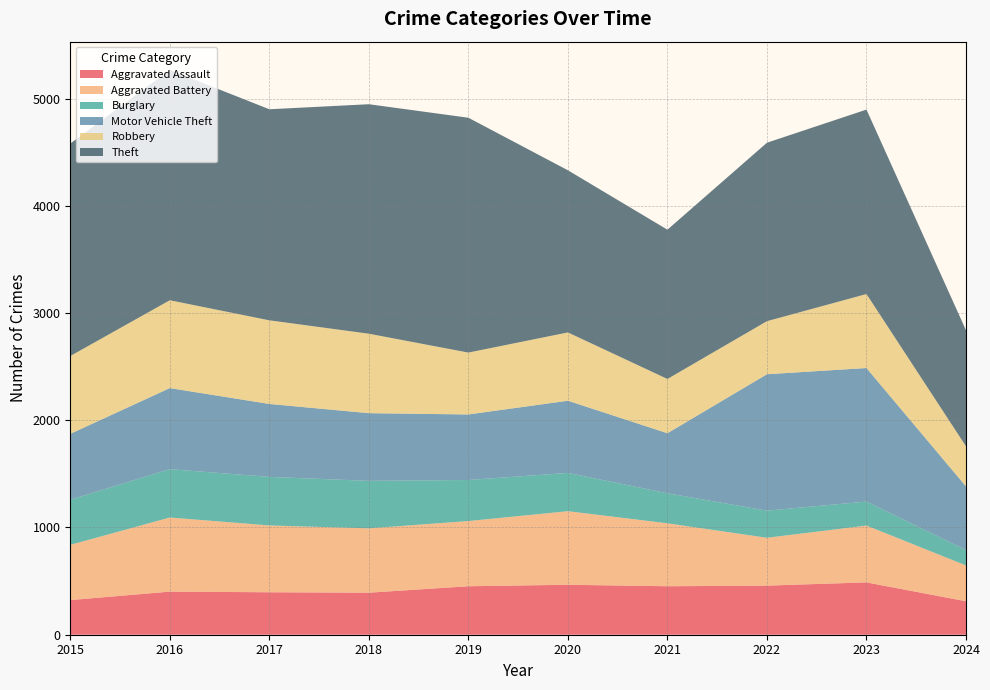

Reading left to right, transcribe all the data shown in this chart.

Aggravated Assault: 323	402	396	392	452	466	452	458	488	312
Aggravated Battery: 515	691	623	600	608	686	587	446	530	334
Burglary: 421	451	453	443	383	357	280	253	224	143
Motor Vehicle Theft: 614	756	680	631	611	673	560	1272	1245	594
Robbery: 726	819	780	741	577	637	506	495	690	374
Theft: 1981	2148	1968	2140	2190	1512	1392	1664	1720	1082